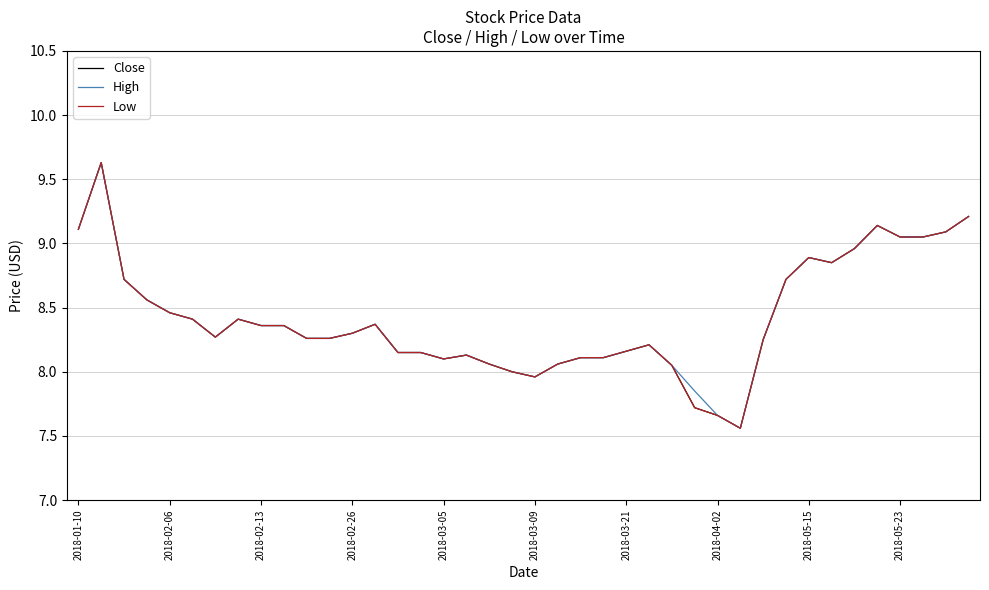

Does the chart have visible grid lines?

Yes